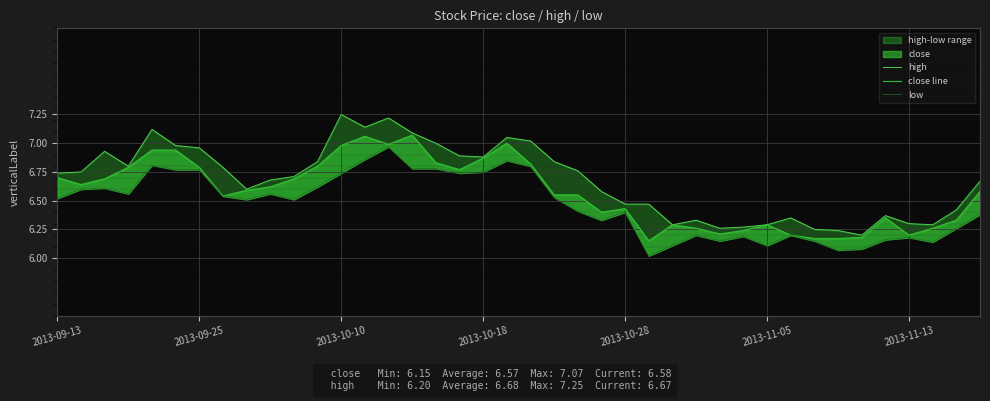

Count the number of data series in this chart.

3